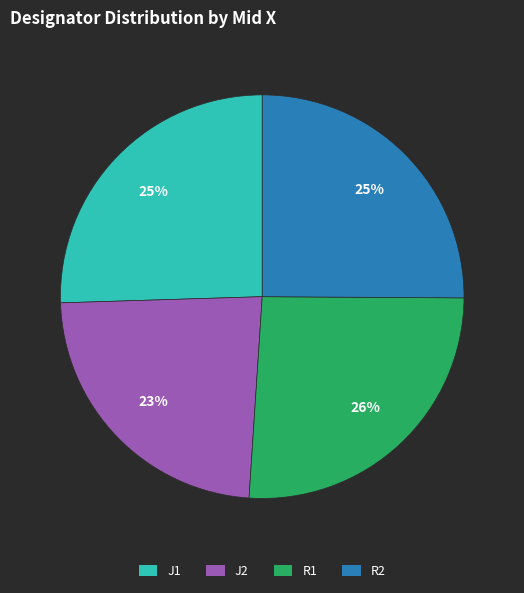

Approximately how many times larger is the value at J2 compared to J1?

0.9